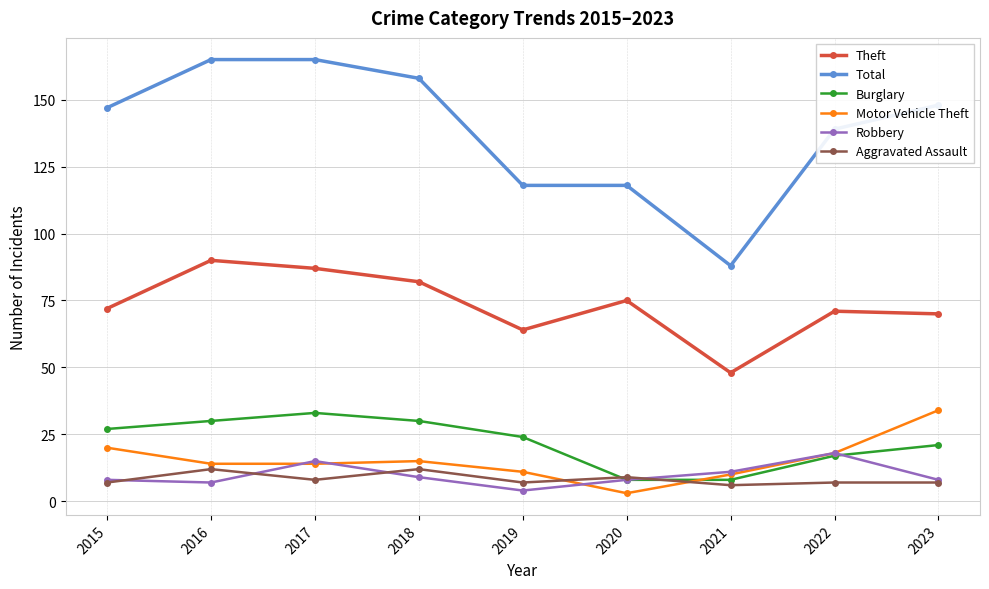

True or false: Motor Vehicle Theft has more than 1 interior local peaks.

False